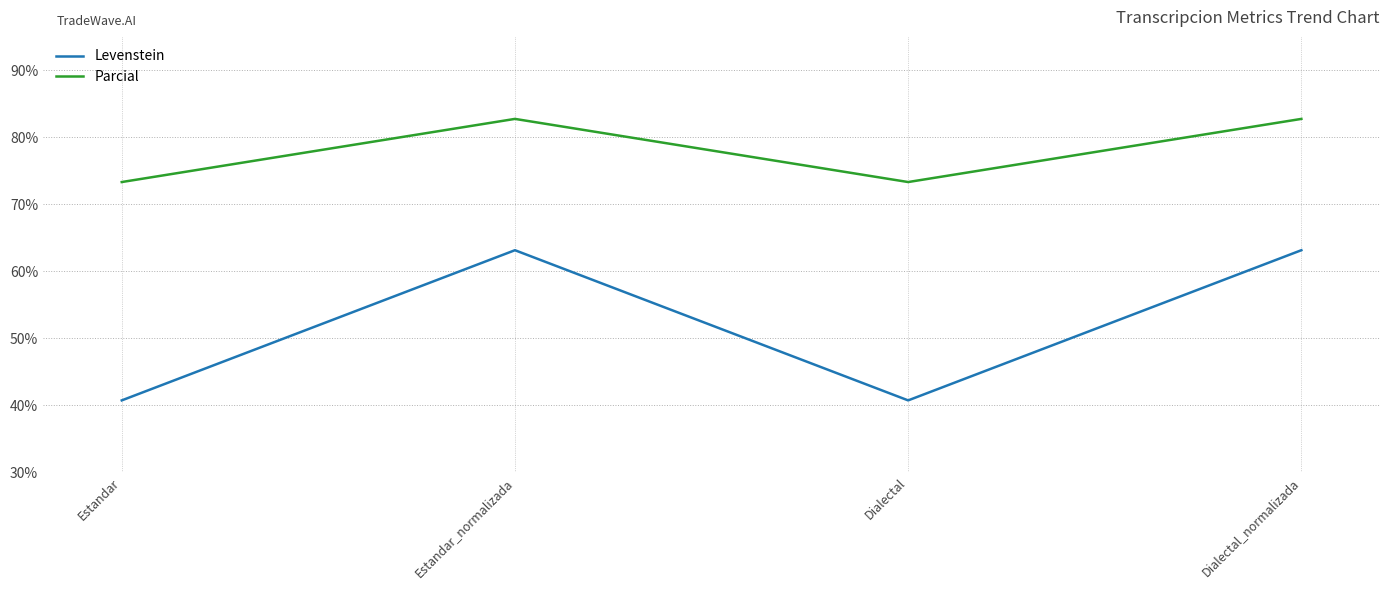

The Parcial series shows 47.7 at Estandar_normalizada. True or false?

False